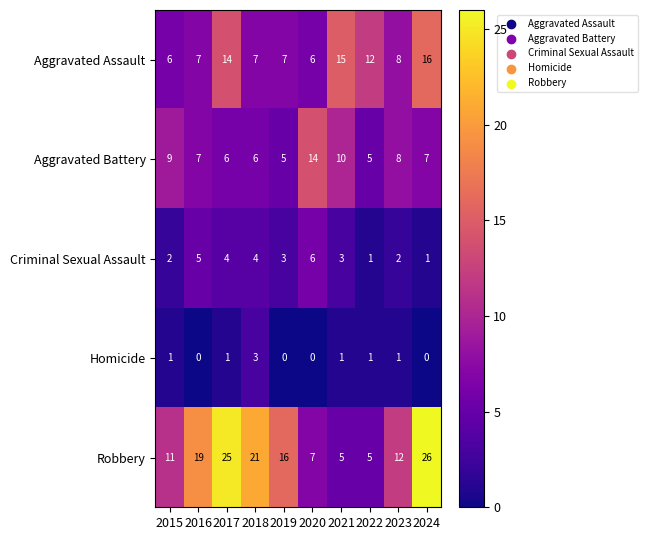

What is the difference between the maximum and minimum values in the Aggravated Assault series?

10